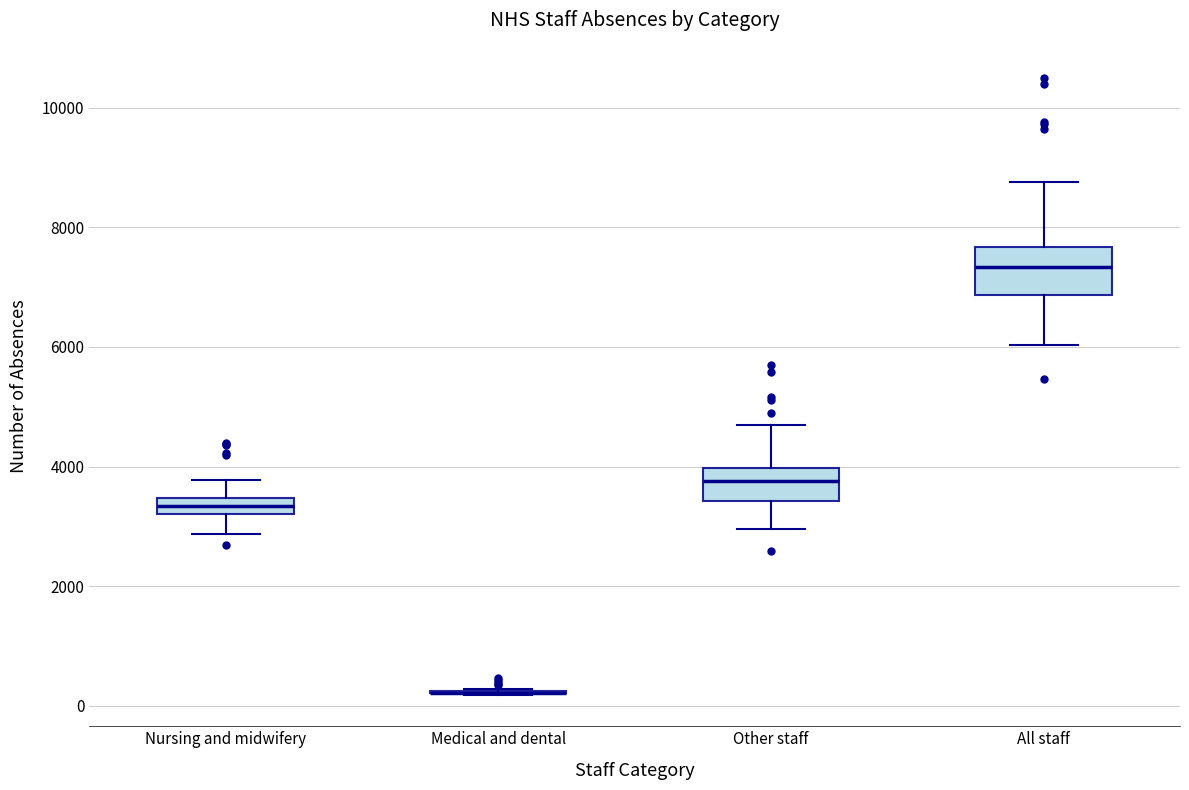

Which box is the tallest, from its lower edge to its upper edge?

All staff